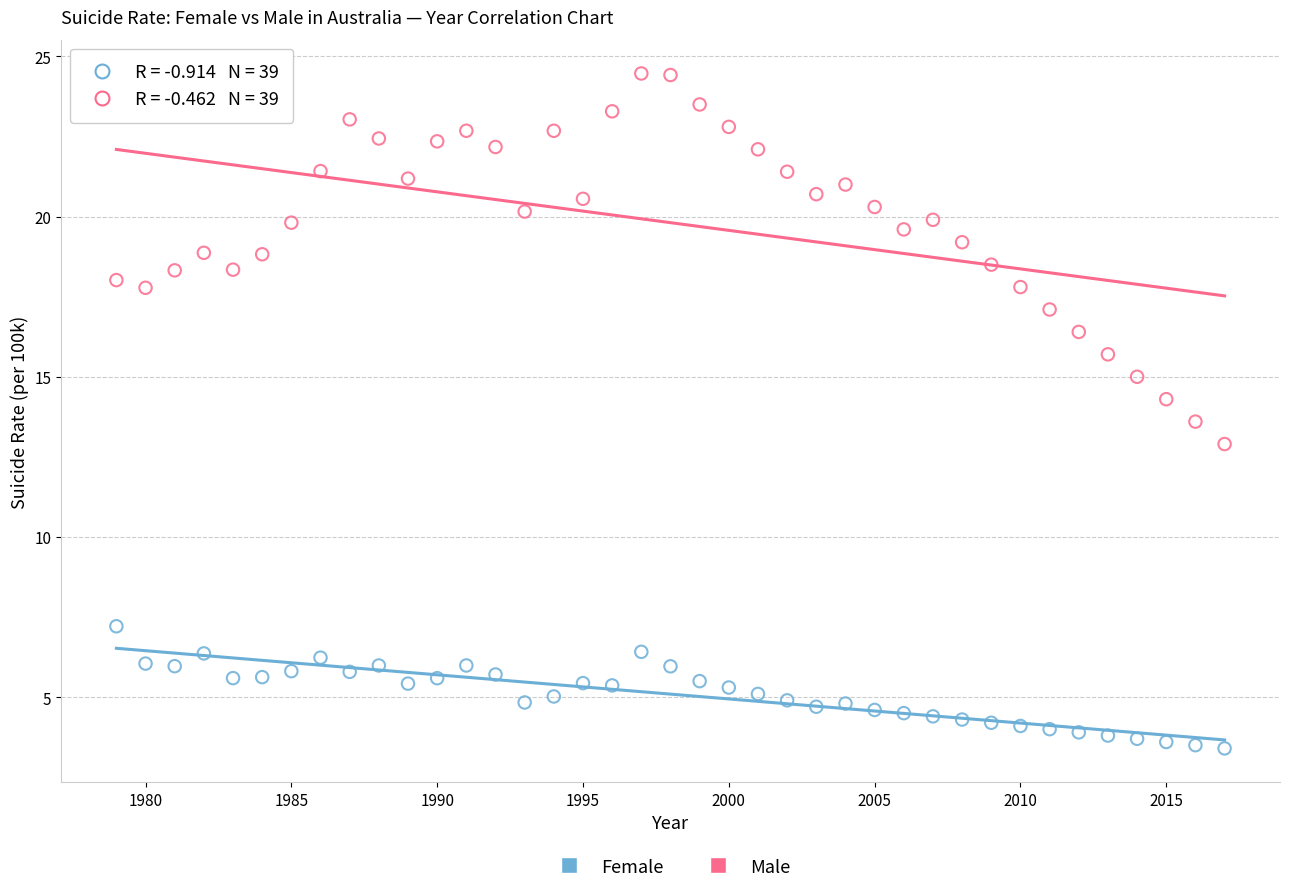

Across all data points, what is the range of X values (max minus min)?

38.0